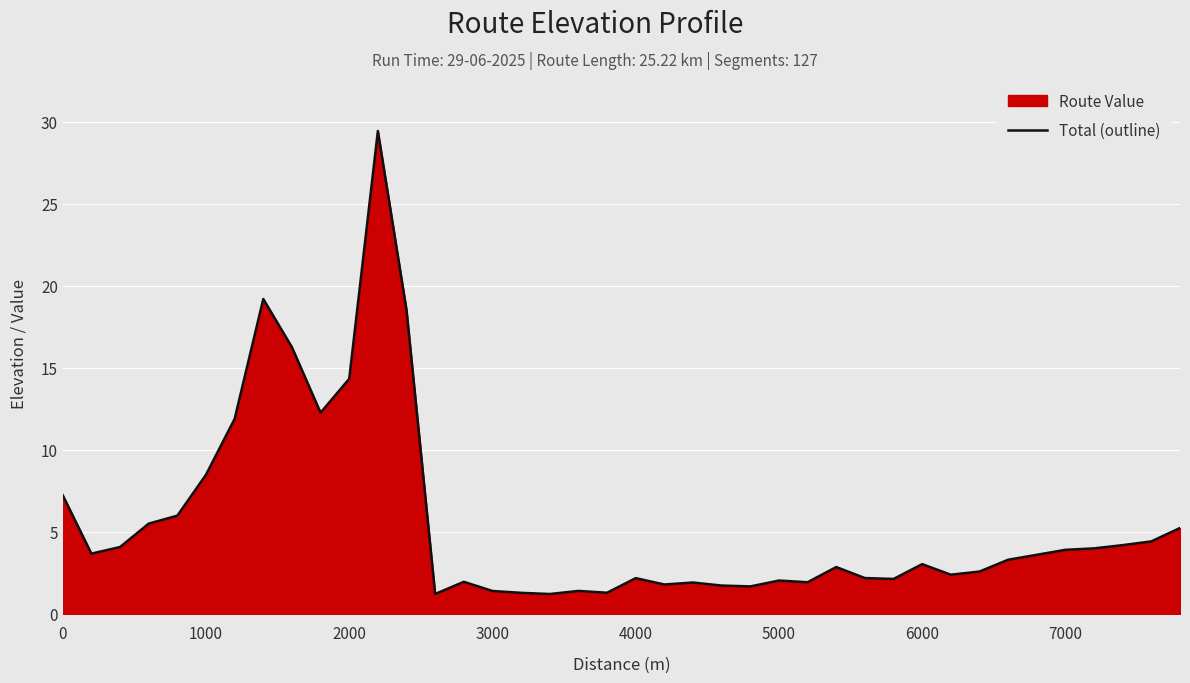

Is it true that the value at 7000 is 3.9?

True